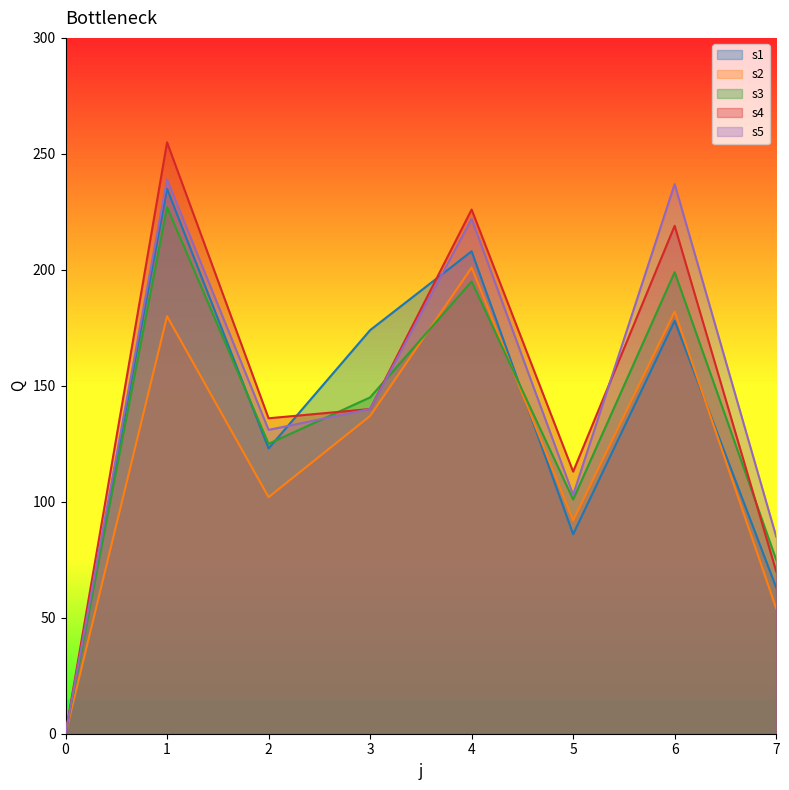

Where is s5 nearest to the value 119?

2